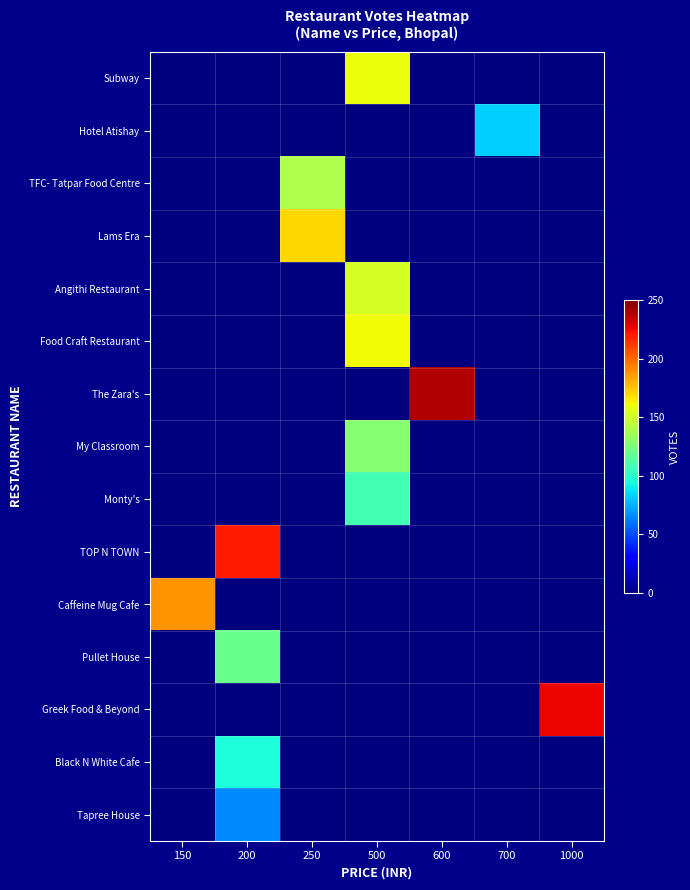

Reading left to right, transcribe all the data shown in this chart.

Subway: 150=0	200=0	250=0	500=159	600=0	700=0	1000=0
Hotel Atishay: 150=0	200=0	250=0	500=0	600=0	700=83	1000=0
TFC- Tatpar Food Centre: 150=0	200=0	250=140	500=0	600=0	700=0	1000=0
Lams Era: 150=0	200=0	250=170	500=0	600=0	700=0	1000=0
Angithi Restaurant: 150=0	200=0	250=0	500=152	600=0	700=0	1000=0
Food Craft Restaurant: 150=0	200=0	250=0	500=161	600=0	700=0	1000=0
The Zara's: 150=0	200=0	250=0	500=0	600=239	700=0	1000=0
My Classroom: 150=0	200=0	250=0	500=128	600=0	700=0	1000=0
Monty's: 150=0	200=0	250=0	500=108	600=0	700=0	1000=0
TOP N TOWN: 150=0	200=220	250=0	500=0	600=0	700=0	1000=0
Caffeine Mug Cafe: 150=188	200=0	250=0	500=0	600=0	700=0	1000=0
Pullet House: 150=0	200=120	250=0	500=0	600=0	700=0	1000=0
Greek Food & Beyond: 150=0	200=0	250=0	500=0	600=0	700=0	1000=226
Black N White Cafe: 150=0	200=96	250=0	500=0	600=0	700=0	1000=0
Tapree House: 150=0	200=65	250=0	500=0	600=0	700=0	1000=0